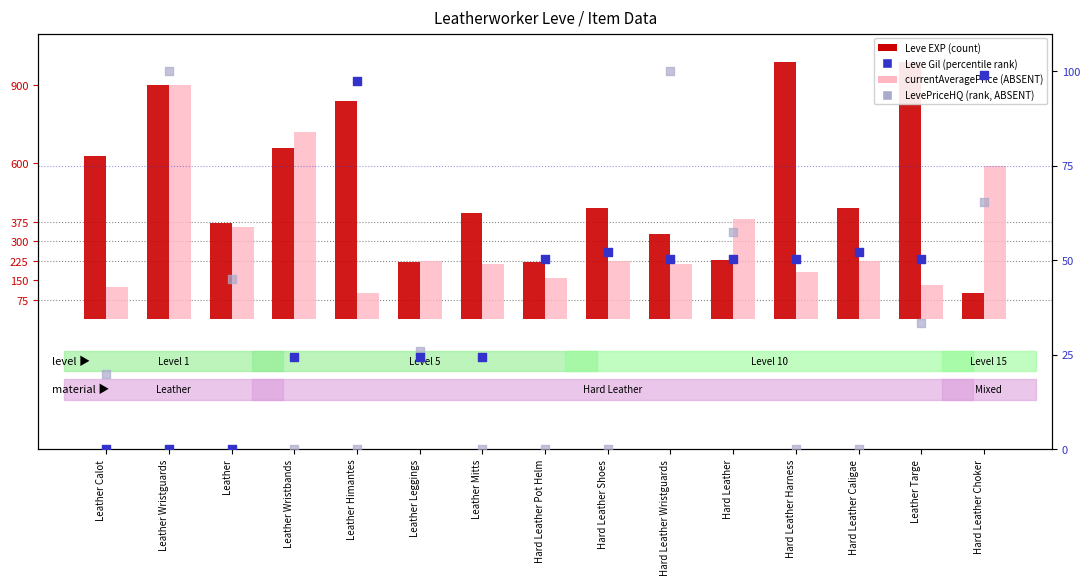

Which series has the largest total across all categories?

Leve EXP (count)